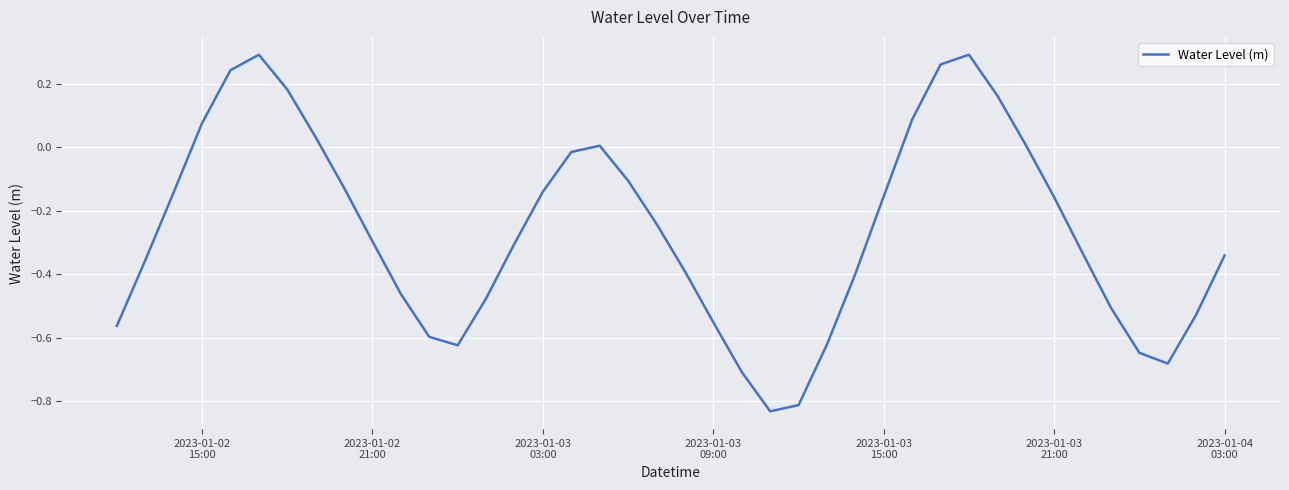

What is the difference between the maximum and minimum values?

1.1